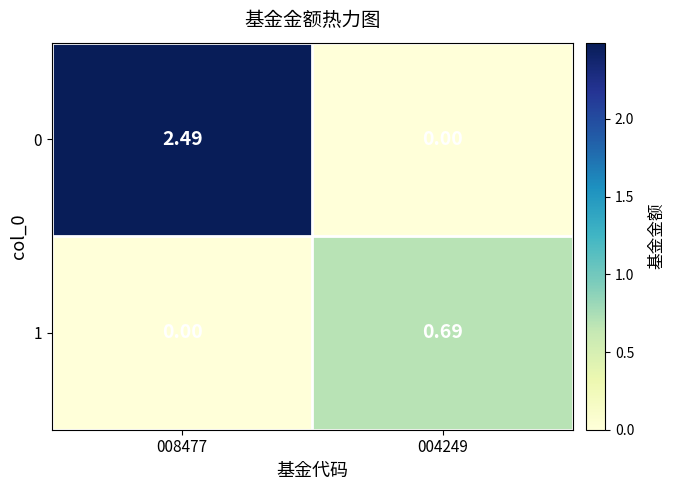

What is the difference between the highest and lowest values at 008477?

2.5